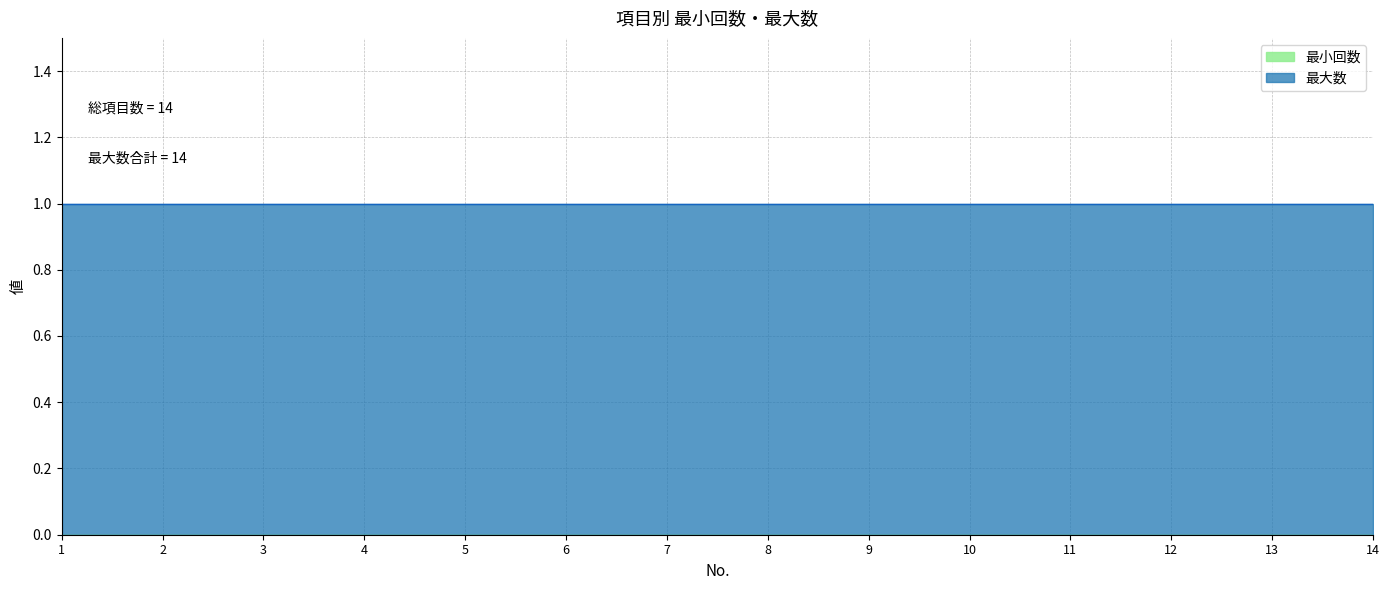

What is the highest value of the 最大数 series?

1